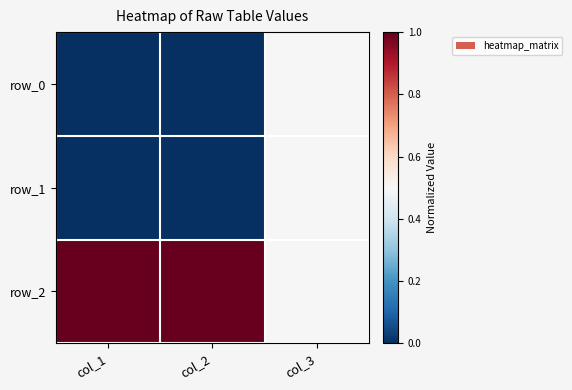

What is the difference between the highest and lowest values at col_1?

1.0